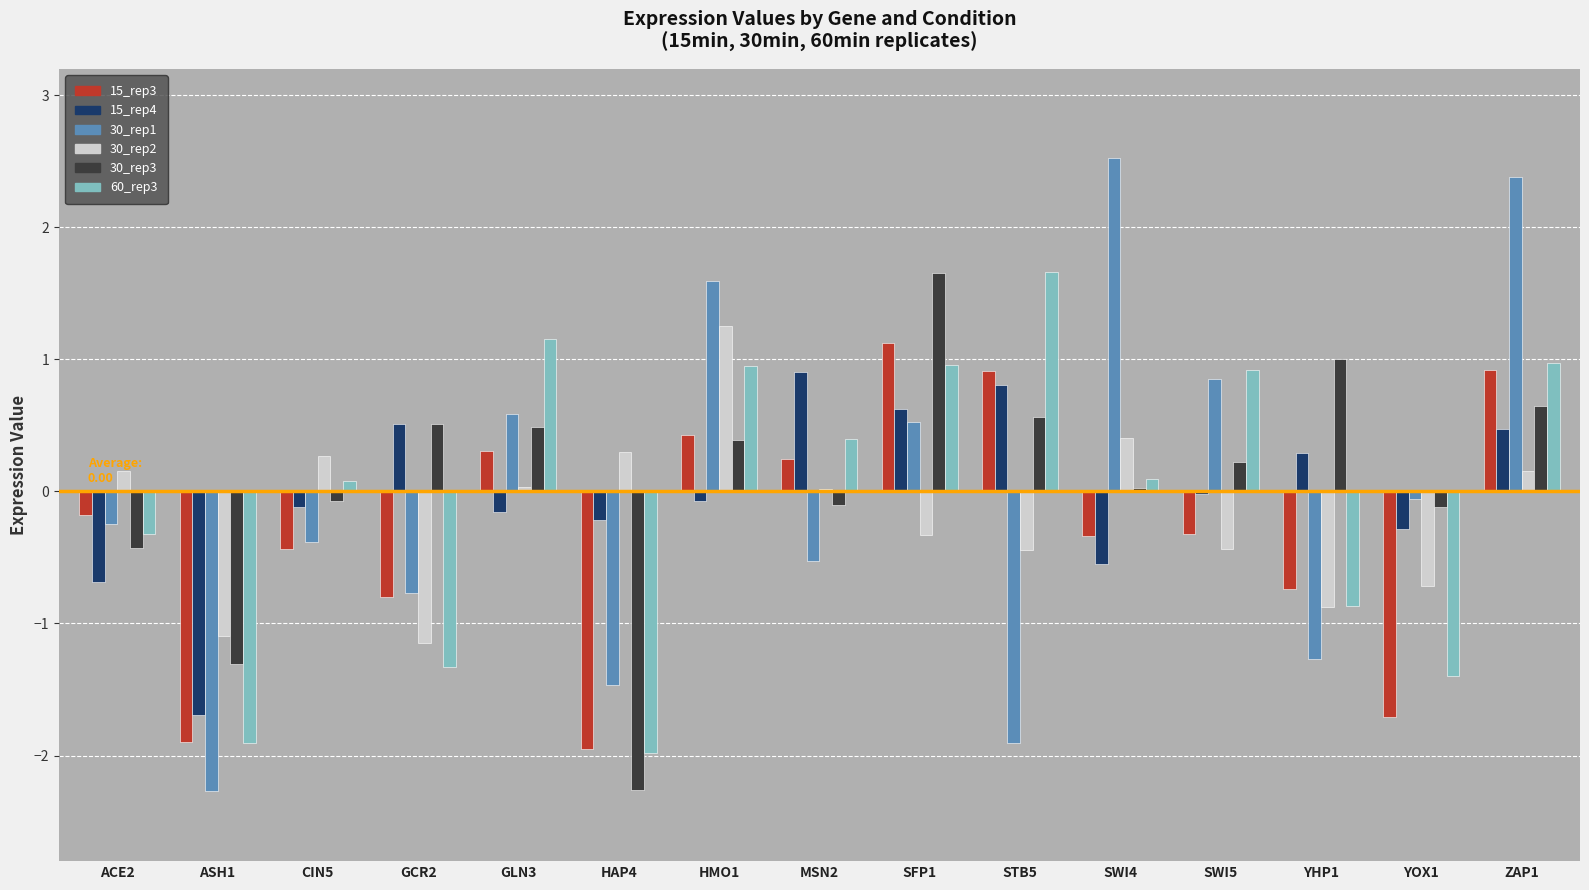

Which label corresponds to the largest value in the chart?

SWI4